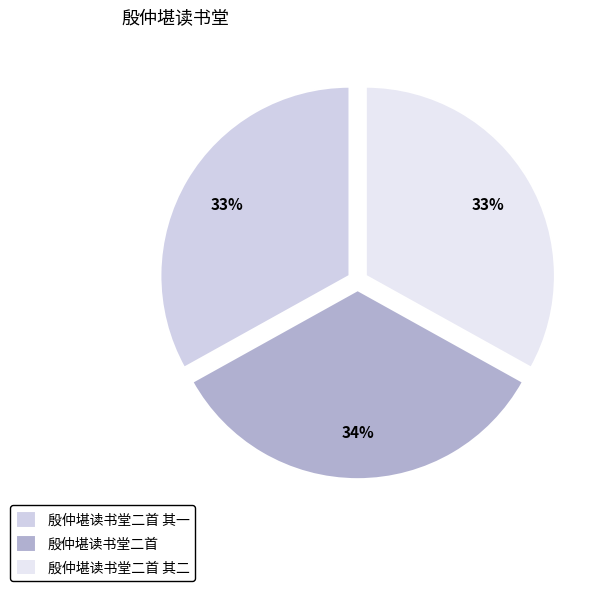

To the nearest percent, what percentage of the pie is 殷仲堪读书堂二首 其一?

33%